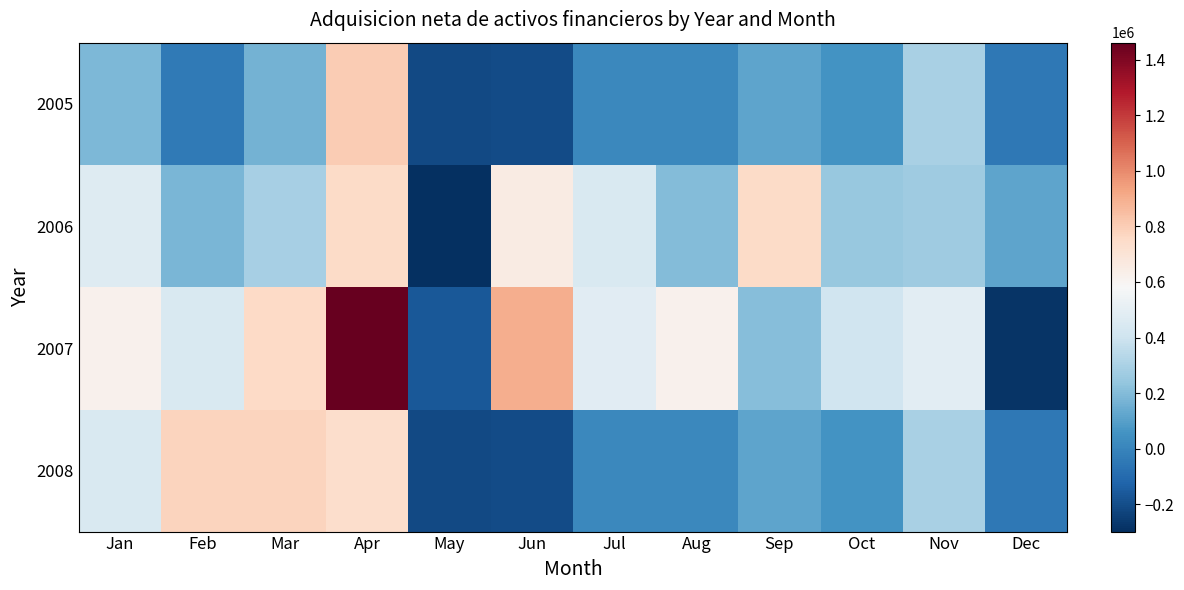

At how many categories does at least one series exceed 1098111?

1